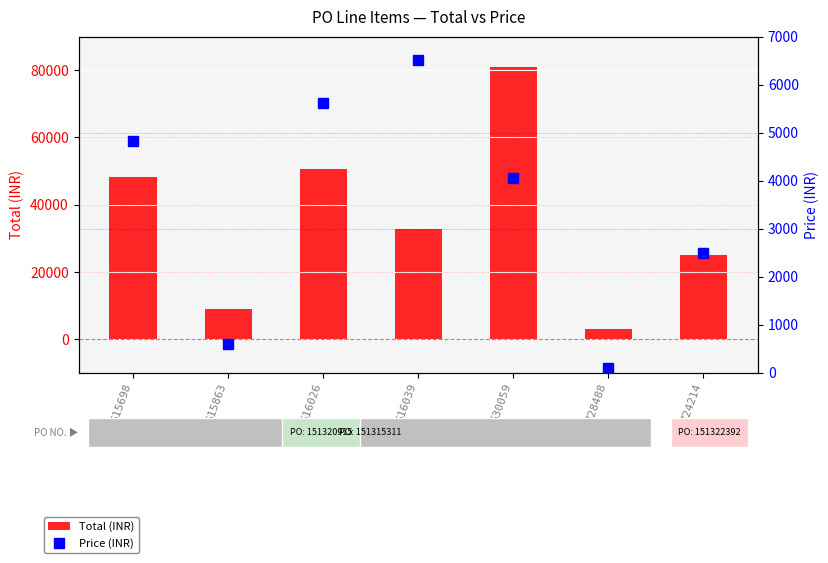

How many values in the Total (INR) series exceed 32605?

3